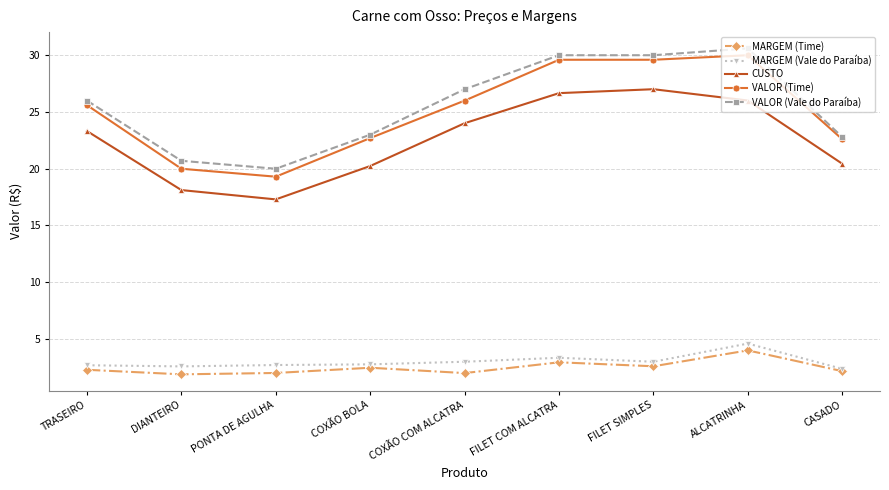

Which series has the largest total across all categories?

VALOR (Vale do Paraíba)